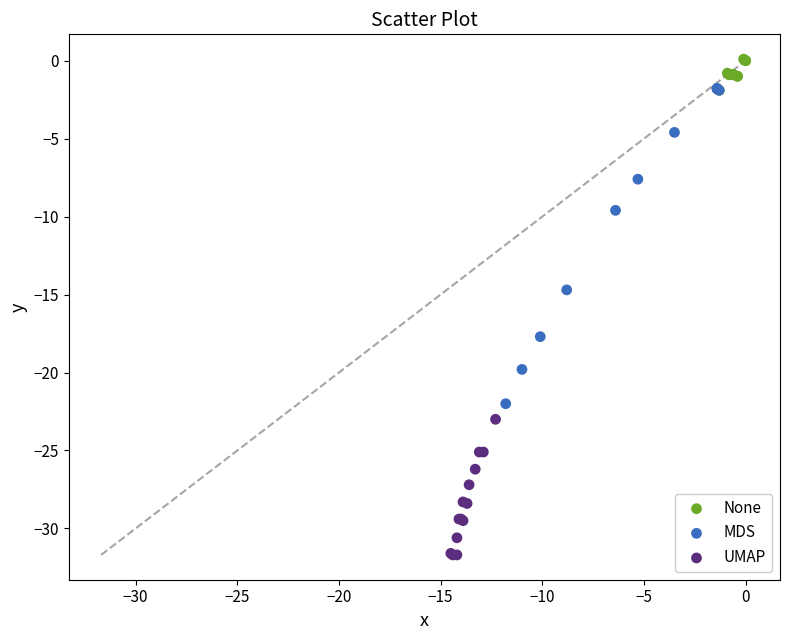

Which series contains the highest Y value?

None